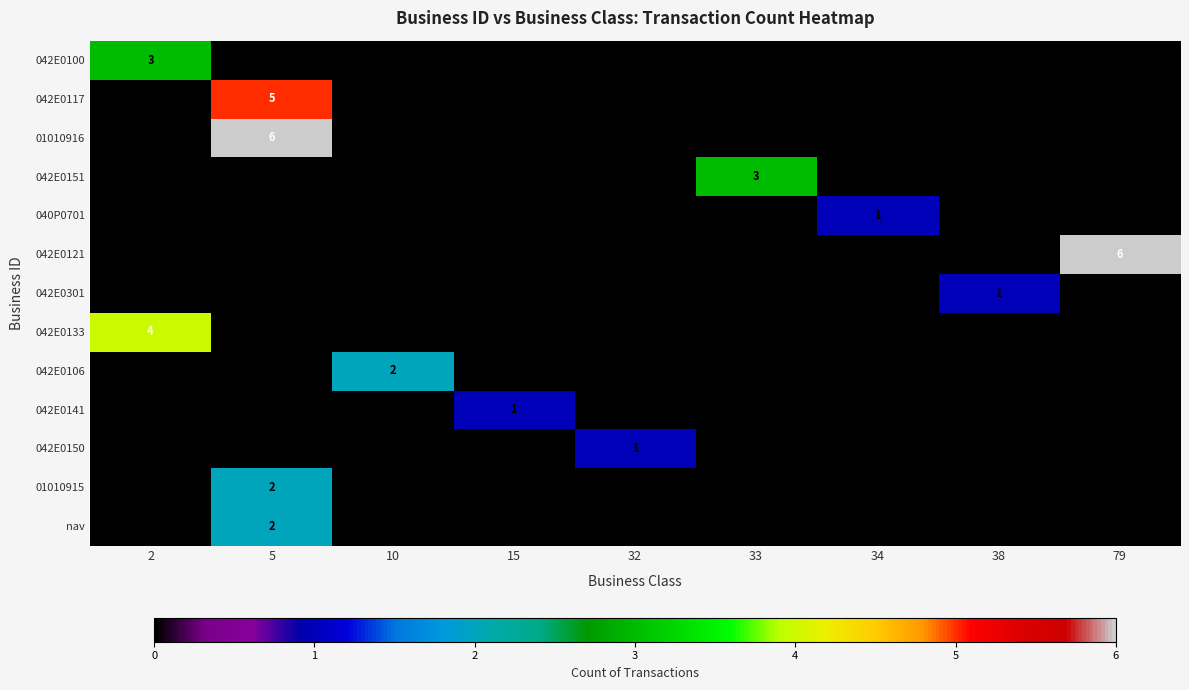

The 042E0117 series shows 5 at 5. True or false?

True